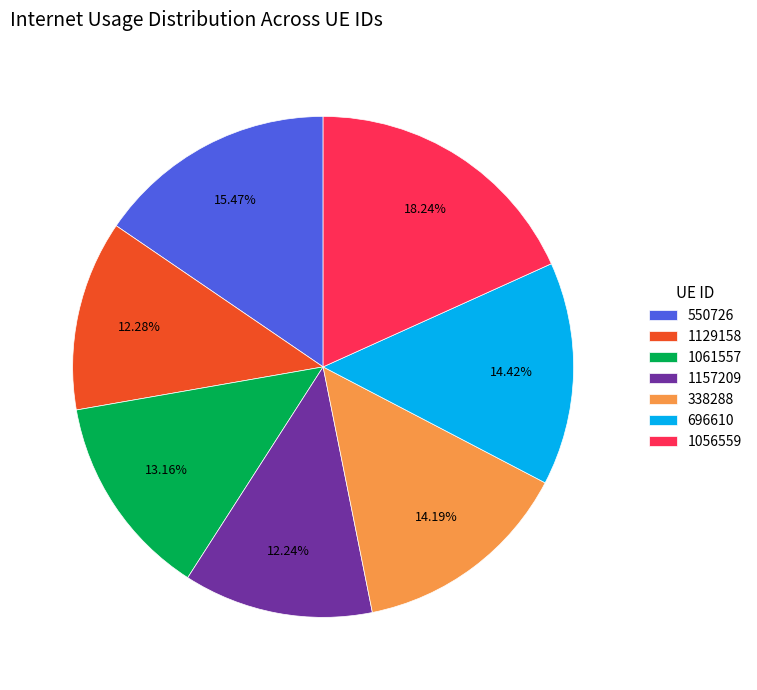

To the nearest percent, what is the combined percentage of 1056559 and 1061557?

31%